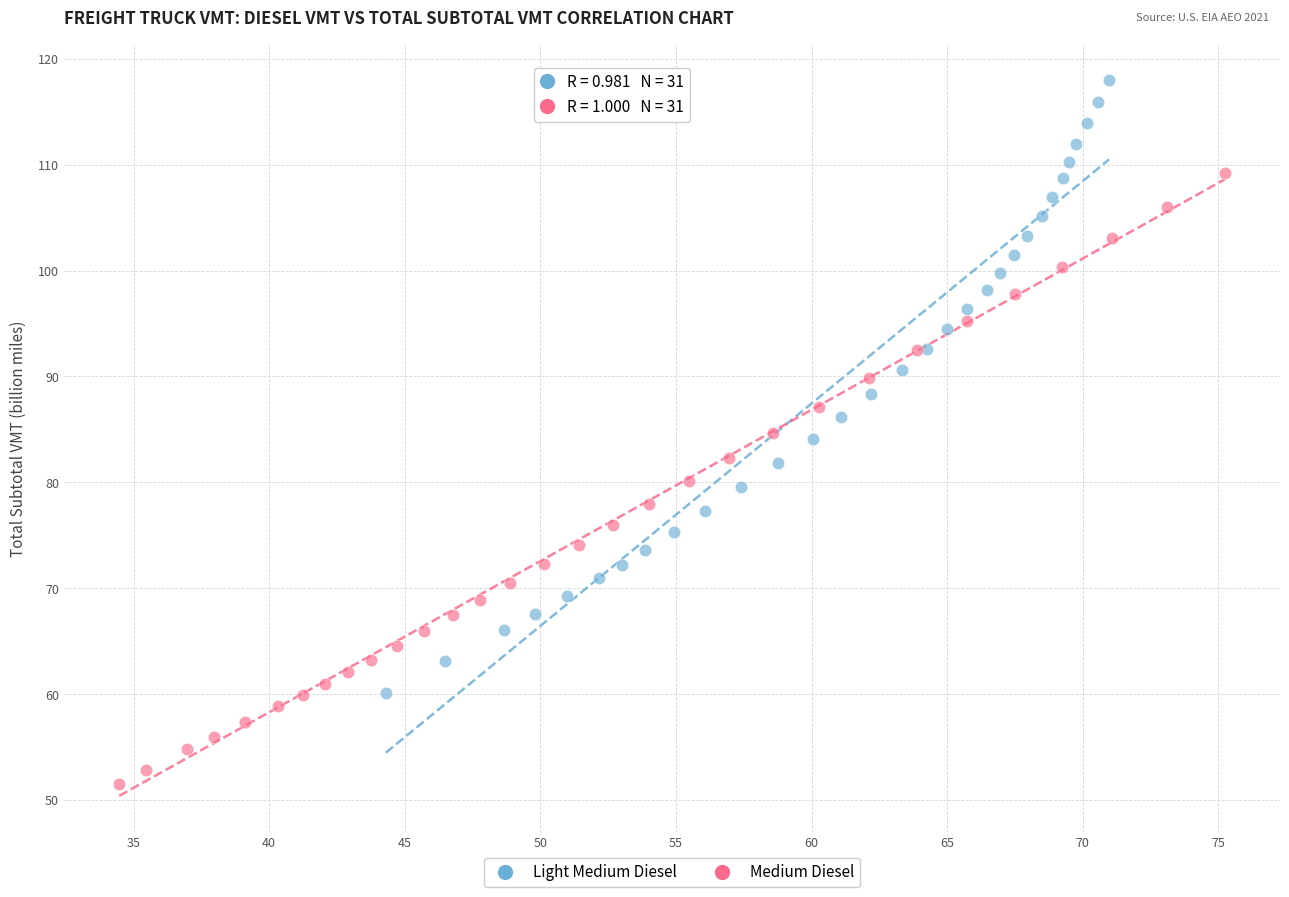

Which series contains the lowest Y value?

Medium Diesel